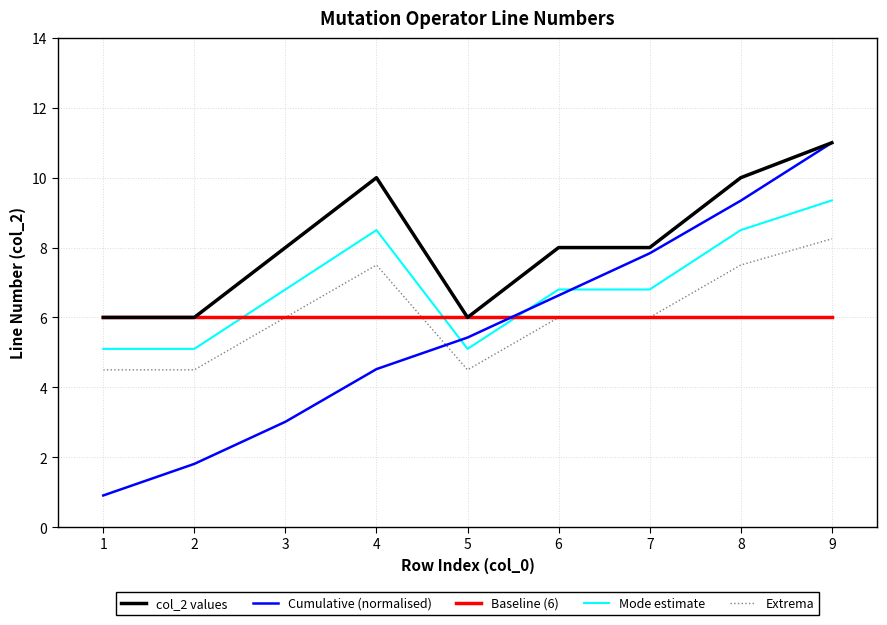

The value of col_2 values at 9 is 11.0. True or false?

True